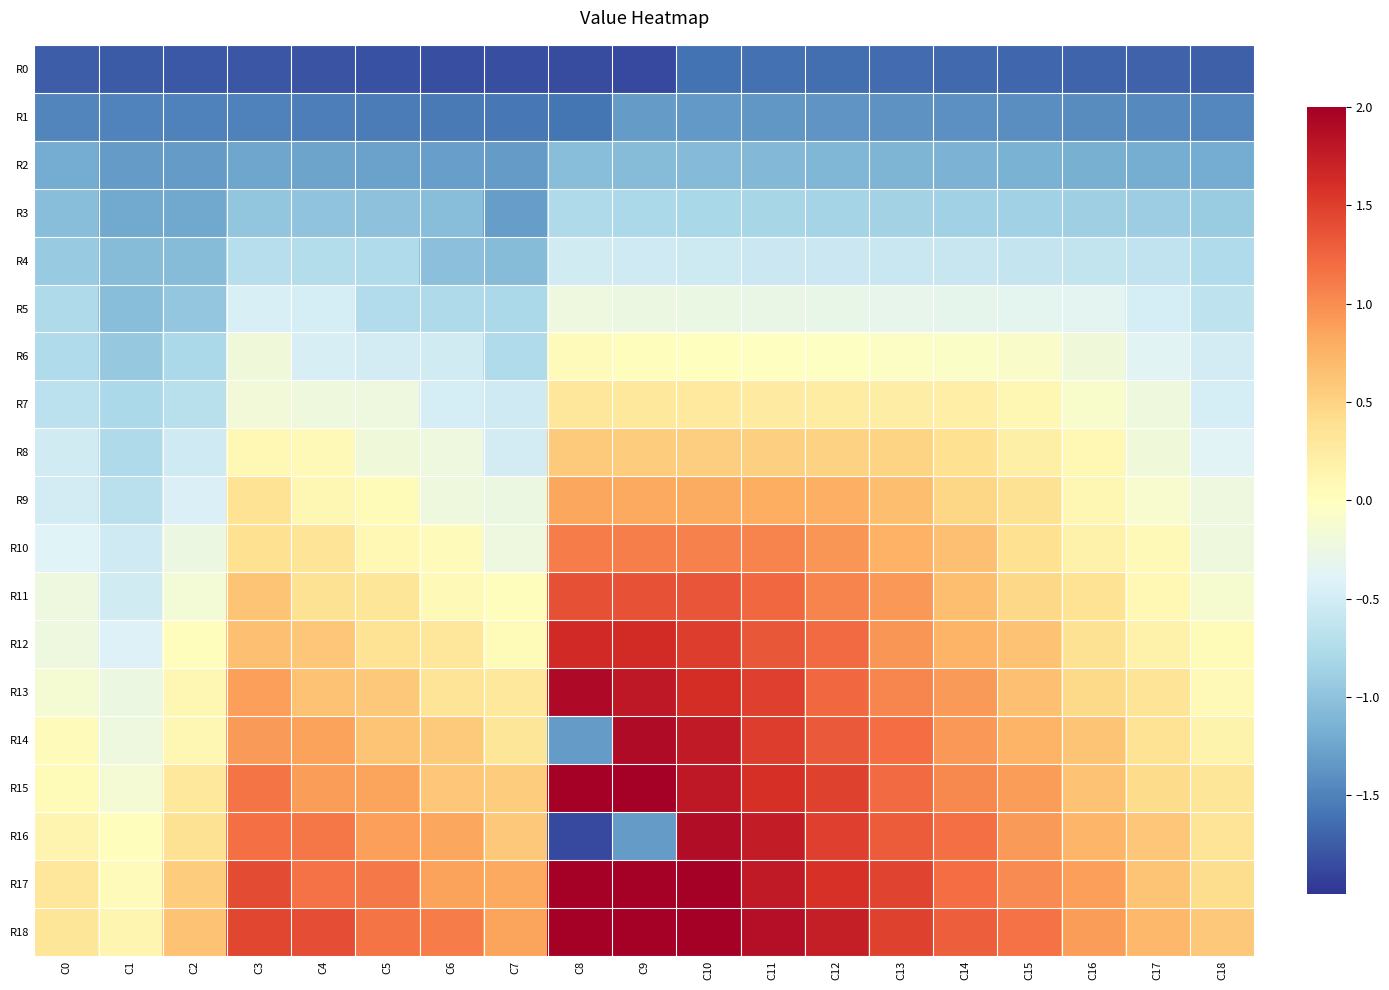

Which has a higher value, C10 or C11?

C10